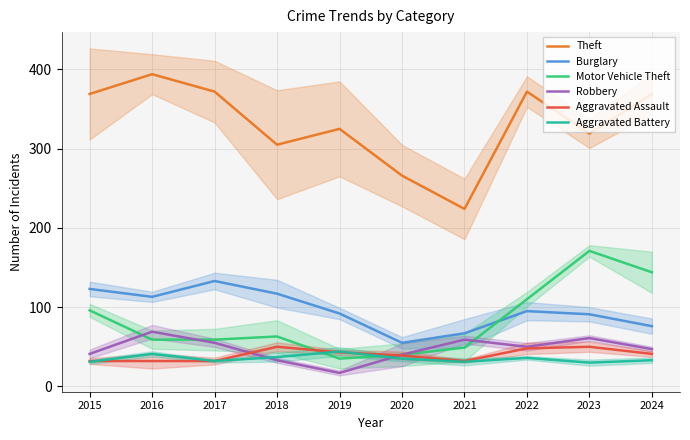

True or false: Aggravated Assault has more than 2 interior local peaks.

False